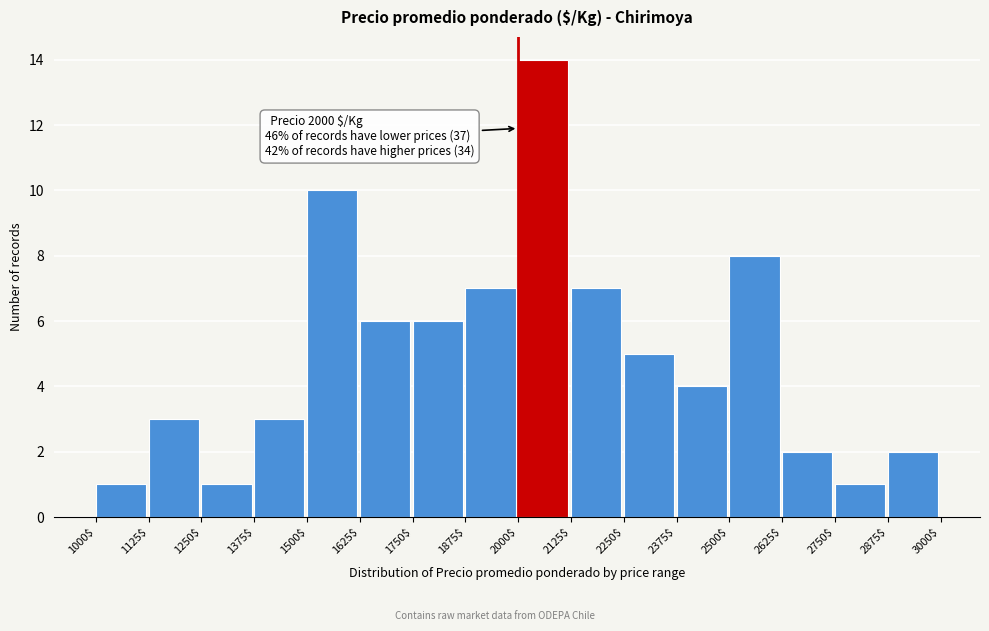

Which range on the x-axis has the tallest bar?

2000$ to 2125$